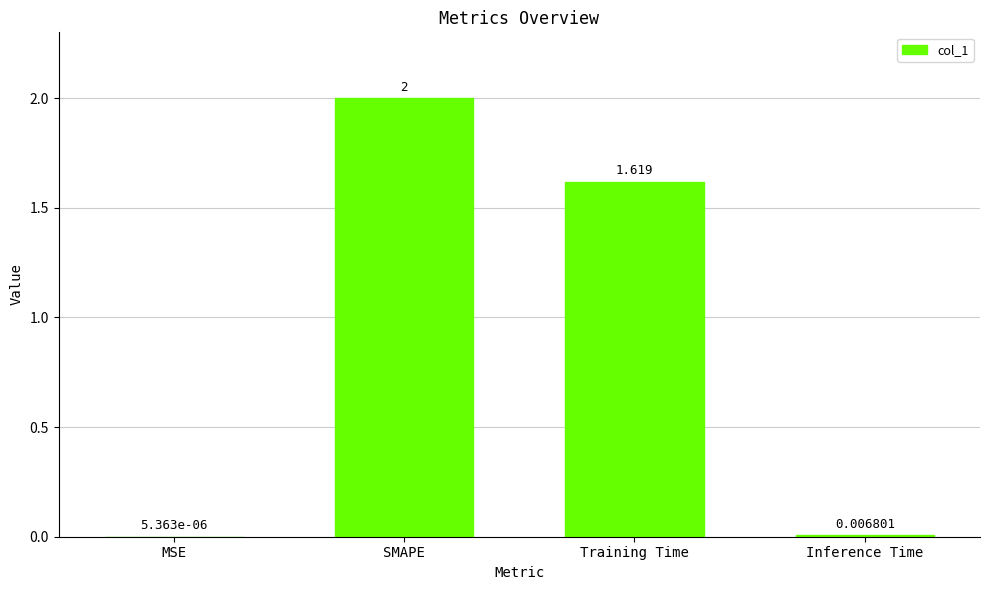

The chart shows a value of 2.0 at SMAPE. True or false?

True